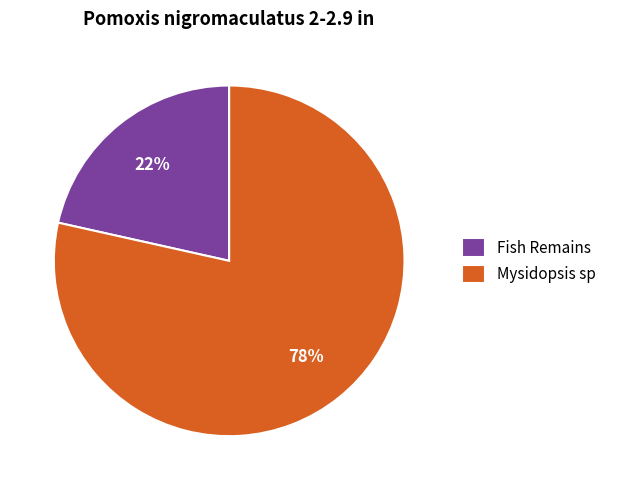

Which has a higher value, Fish Remains or Mysidopsis sp?

Mysidopsis sp